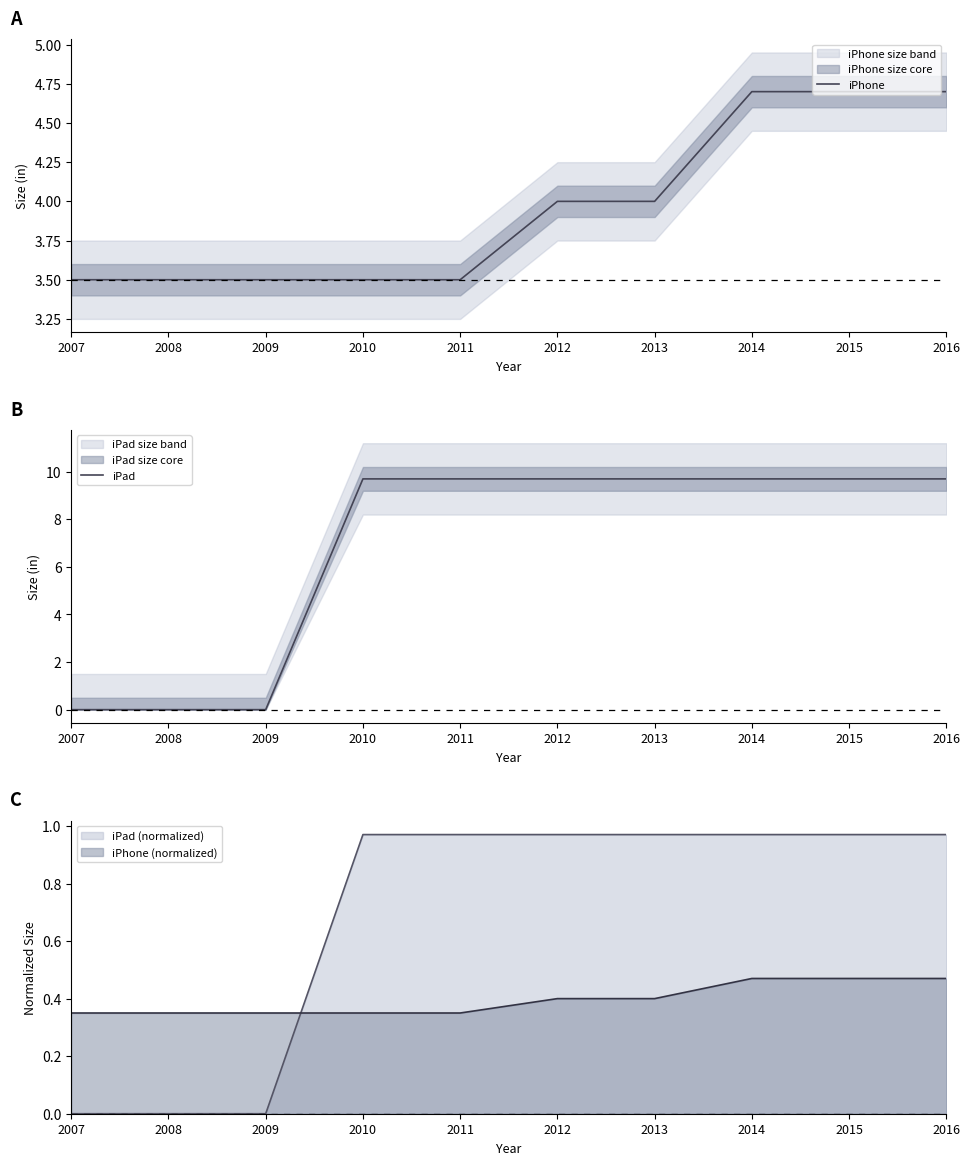

At how many categories does at least one series exceed 7?

7